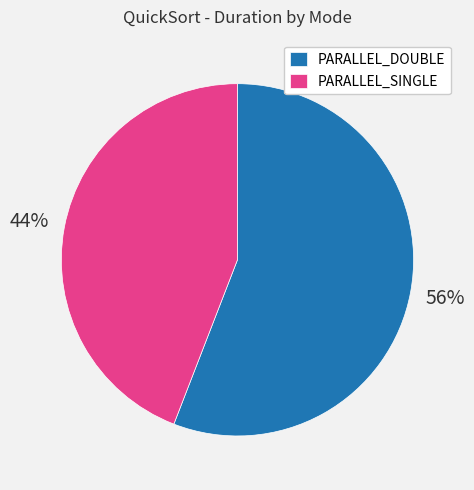

Which slice is the largest?

PARALLEL_DOUBLE